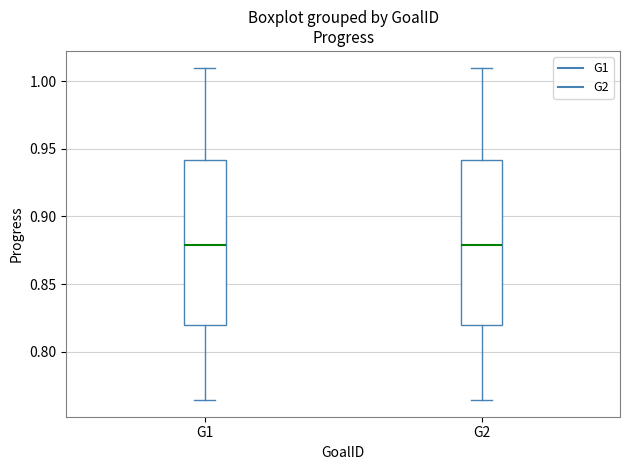

Where is the lower edge of the box for G1 on the y-axis? The values are not printed on the chart, so give them approximately, as read against the axis.

0.820